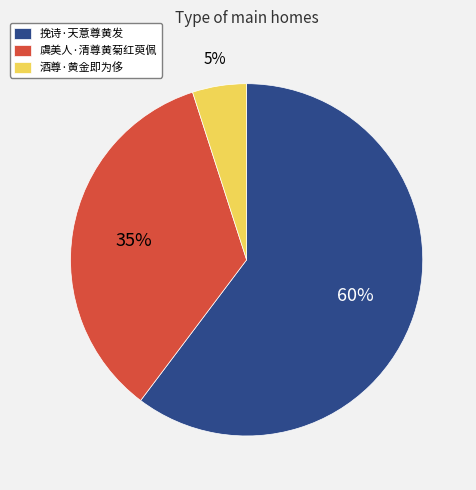

True or false: 虞美人·清尊黄菊红萸佩 accounts for 35% of the total.

True